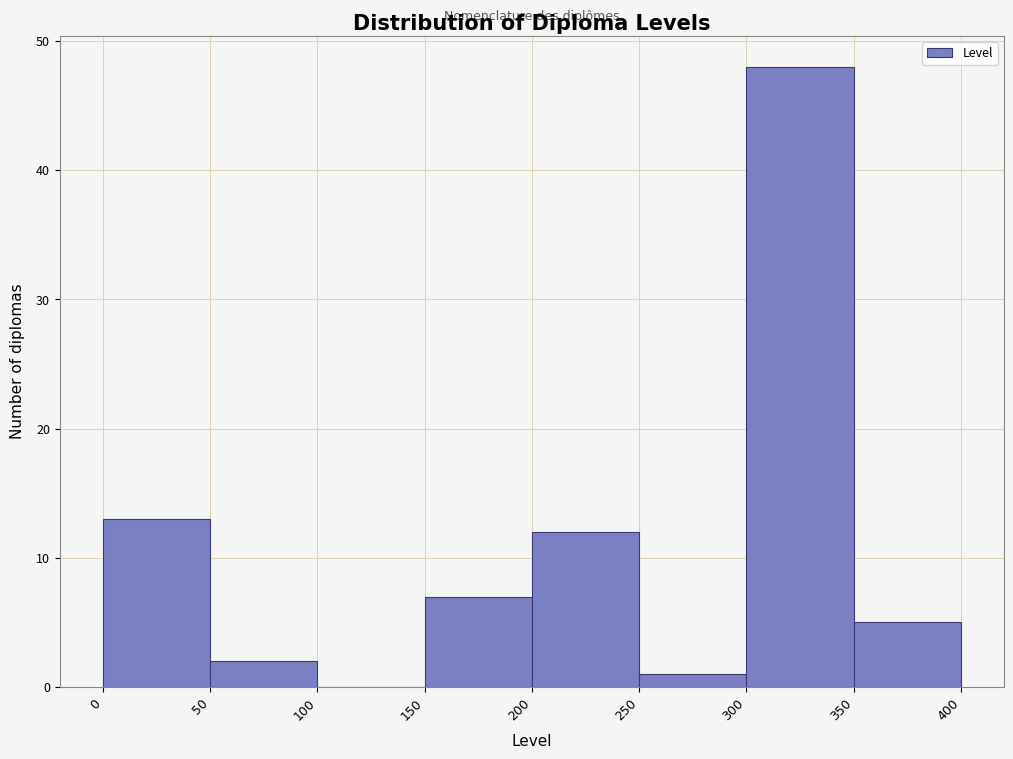

Reading left to right, list every bar in this chart as the range it spans on the x-axis followed by its height. The values are not printed on the chart, so give them approximately, as read against the axis.

0 to 50: 13
50 to 100: 2
100 to 150: 0
150 to 200: 7
200 to 250: 12
250 to 300: 1
300 to 350: 48
350 to 400: 5